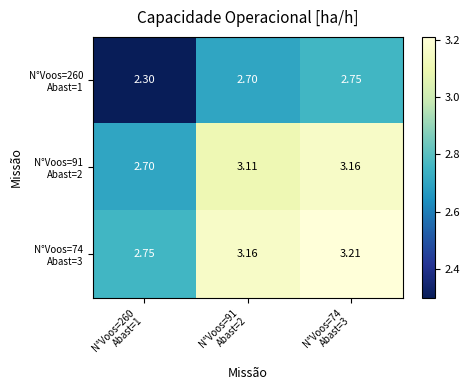

Between N°Voos=91 Abast=2 and N°Voos=74 Abast=3, which series saw the biggest shift?

N°Voos=260 Abast=1